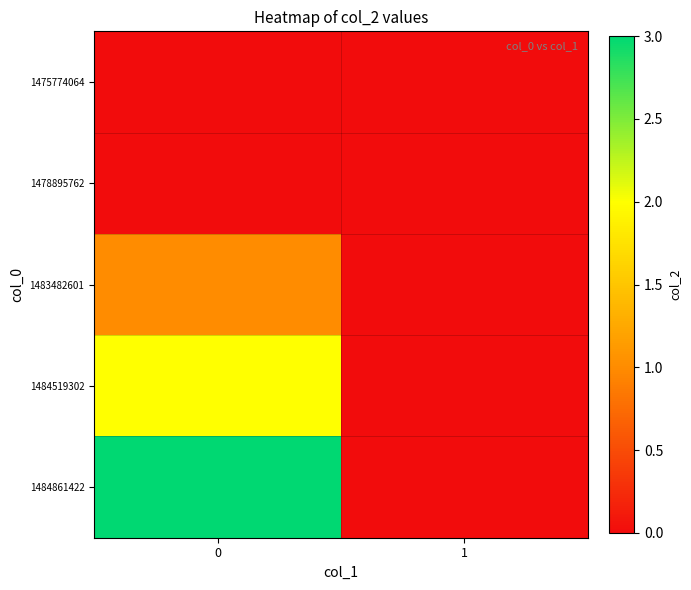

How many data points does each series have?

2